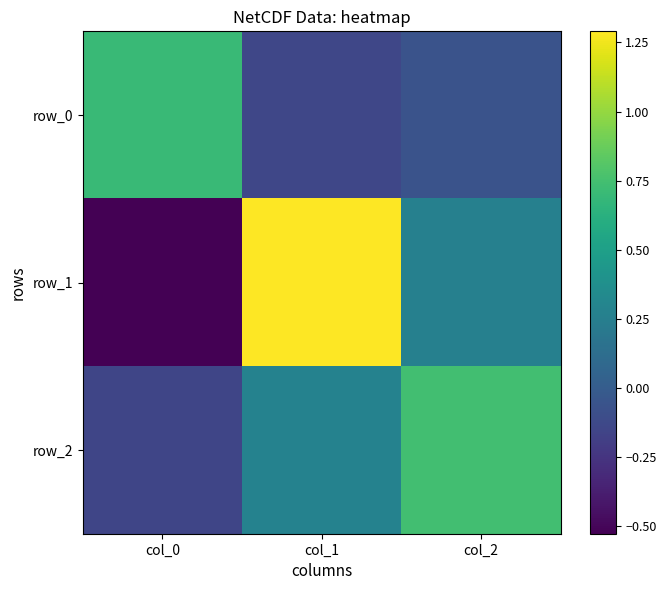

How many row_2 values are between 0 and 1?

2